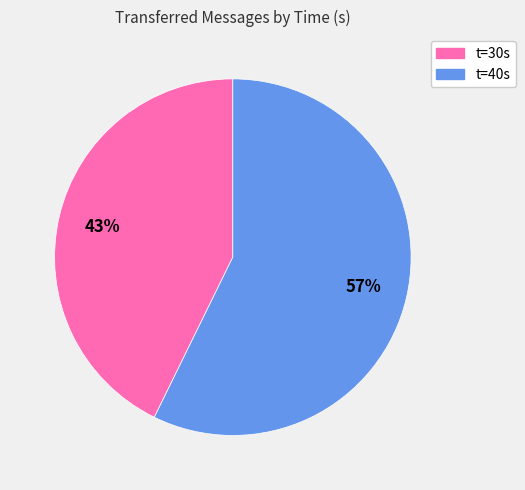

To the nearest percent, what is the average slice percentage?

50%